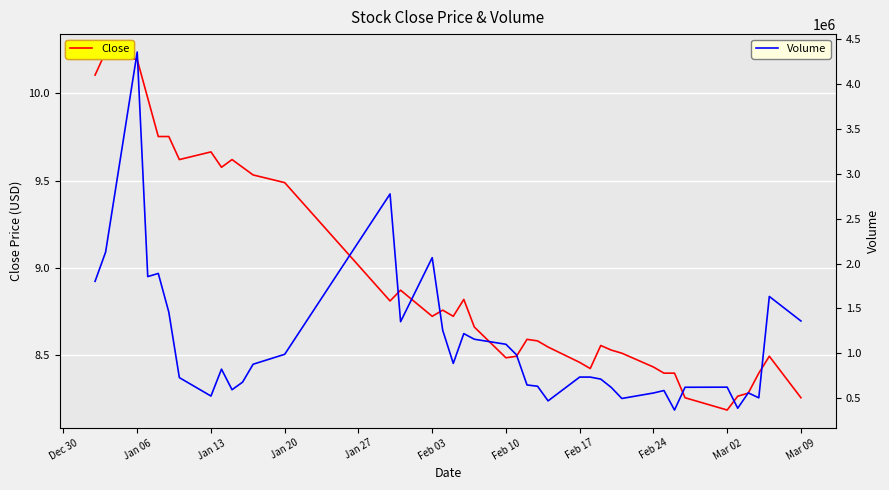

What is the minimum value for Volume?

365314